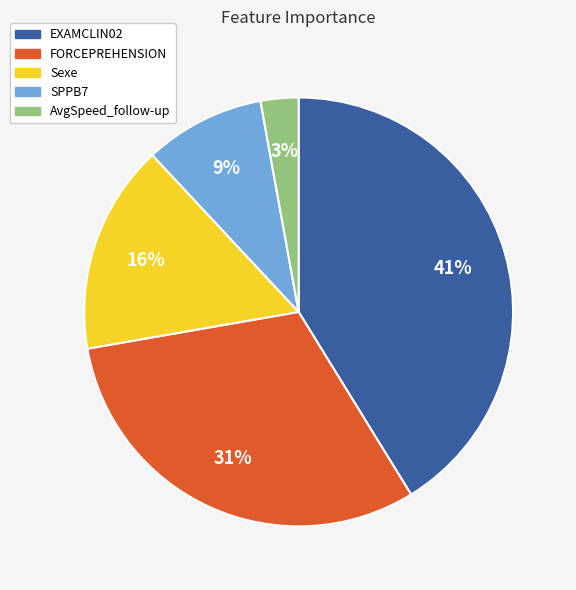

How many slices are in this pie chart?

5